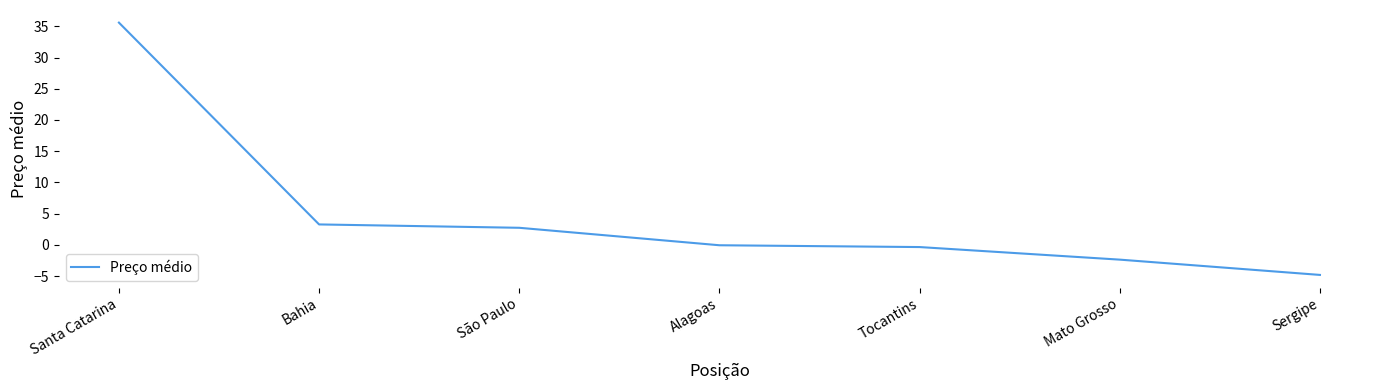

What position from the right is Sergipe?

1